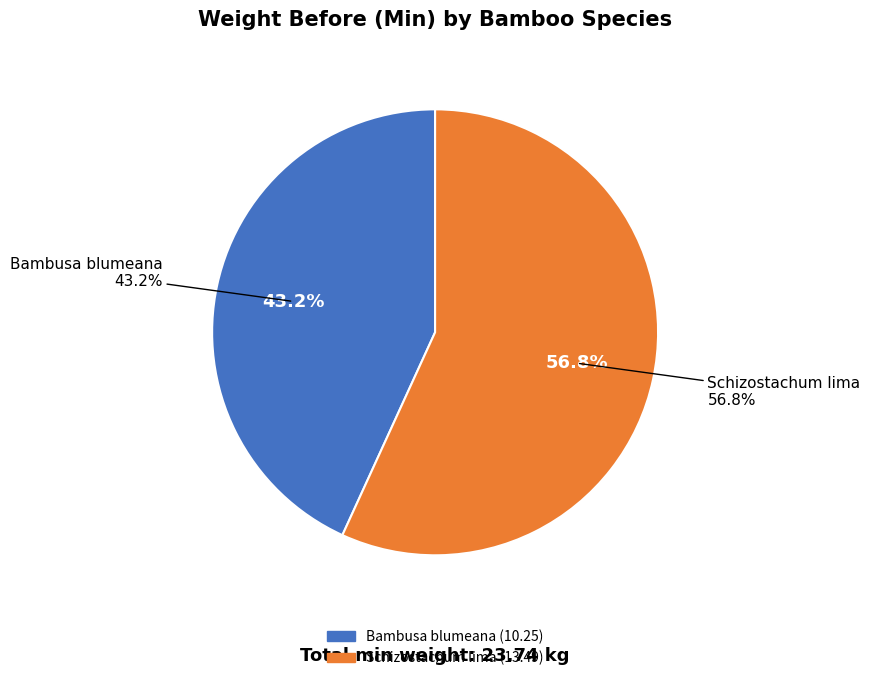

Do Schizostachum lima and Bambusa blumeana together represent more than half of the pie?

Yes